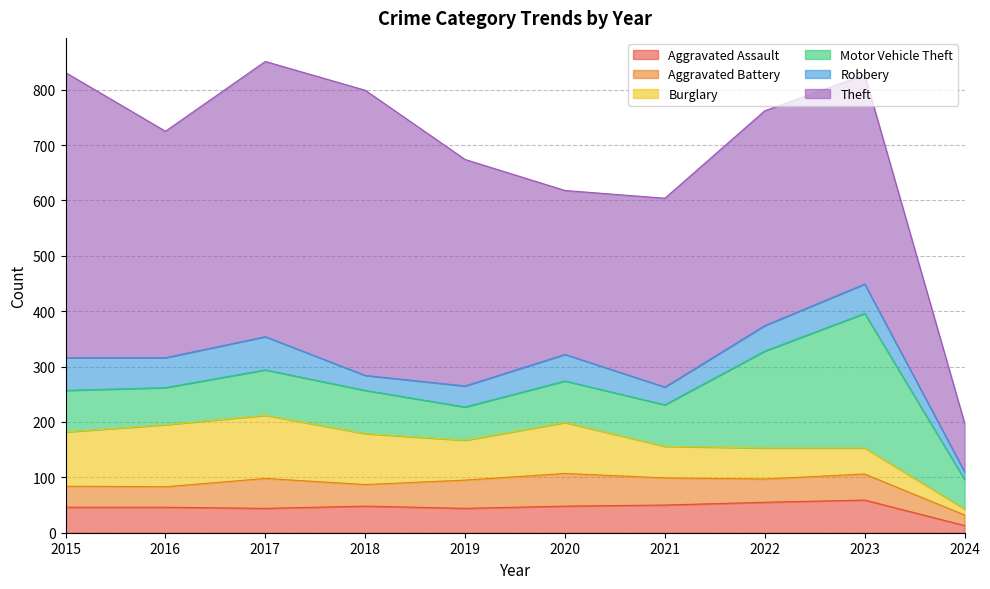

Does the chart display data point markers on the line(s)?

No